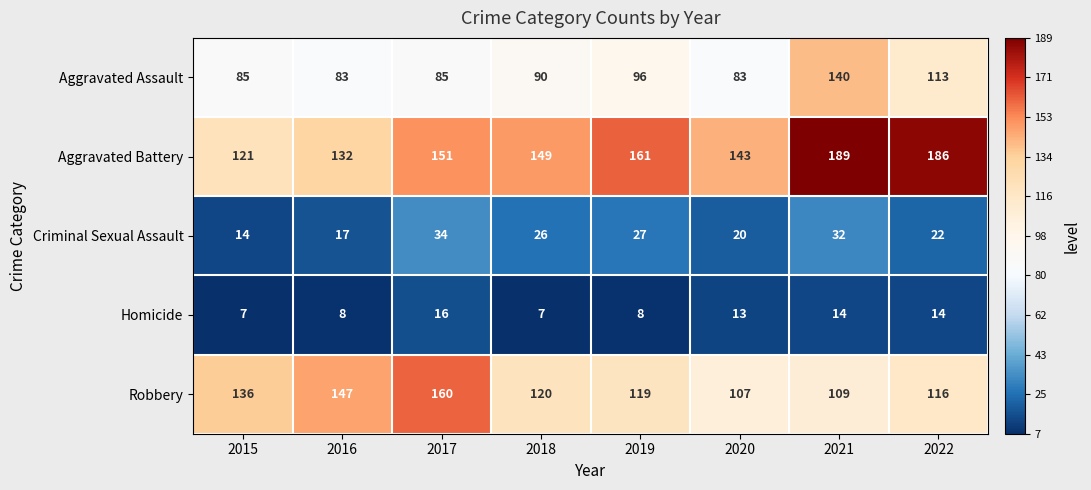

Is it true that Homicide equals 20 at 2020?

False